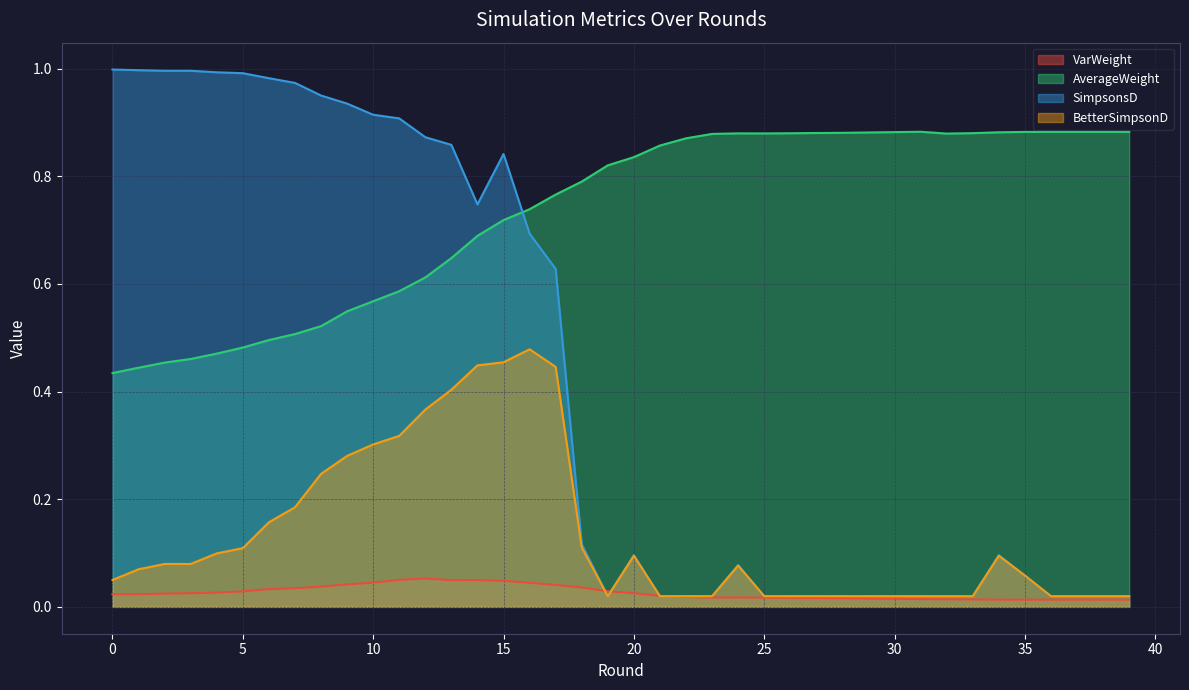

What is the sum of all VarWeight values?

1.1